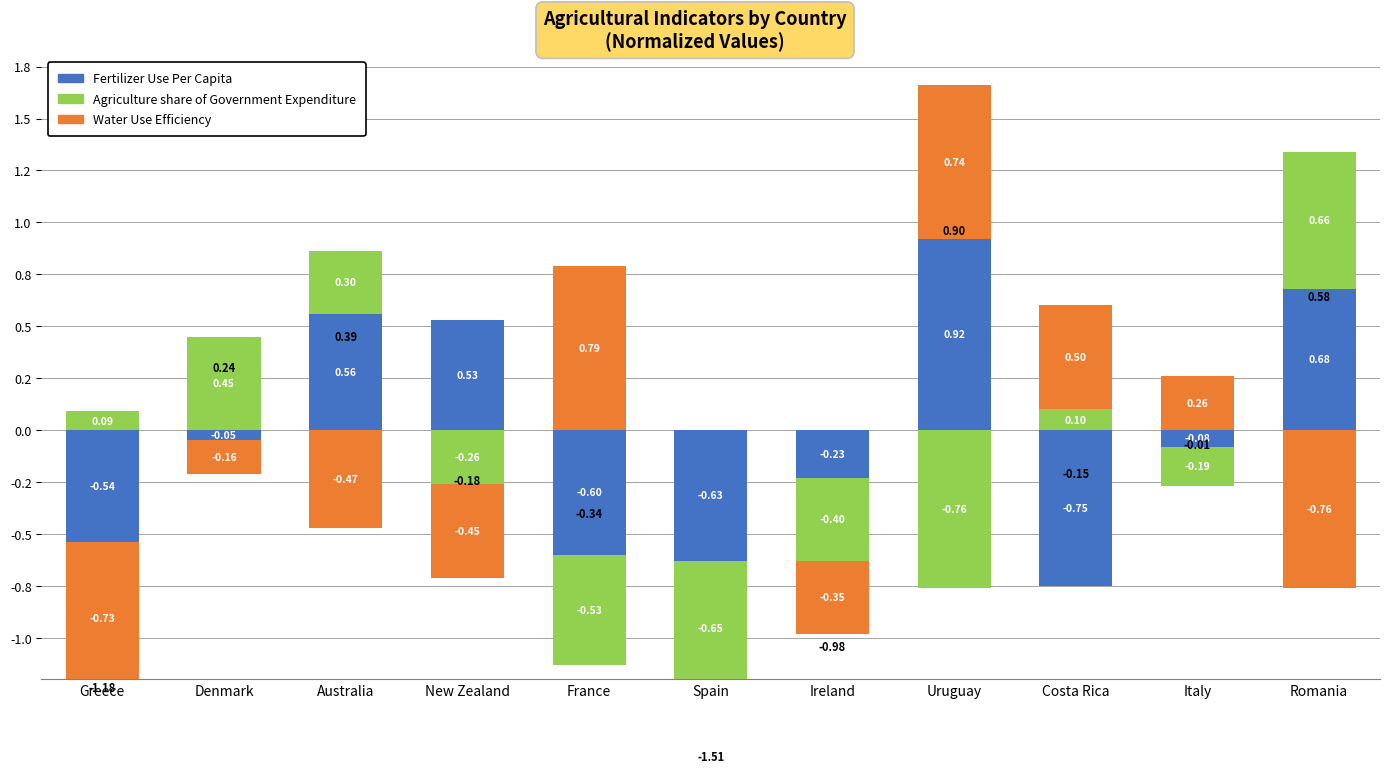

The Fertilizer Use Per Capita series shows 1.0 at Romania. True or false?

False